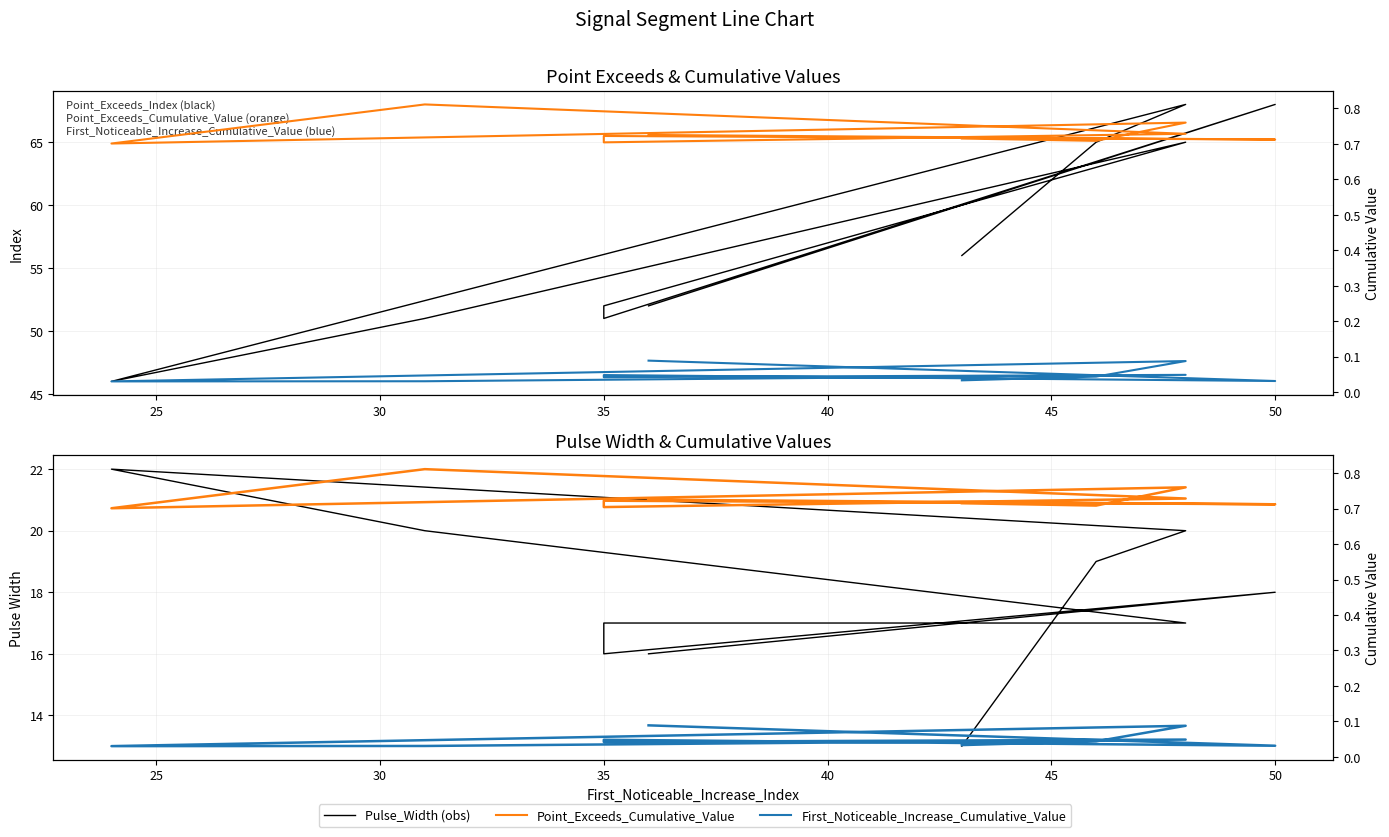

True or false: Pulse_Width and First_Noticeable_Increase_Cumulative_Value intersect in this chart.

False